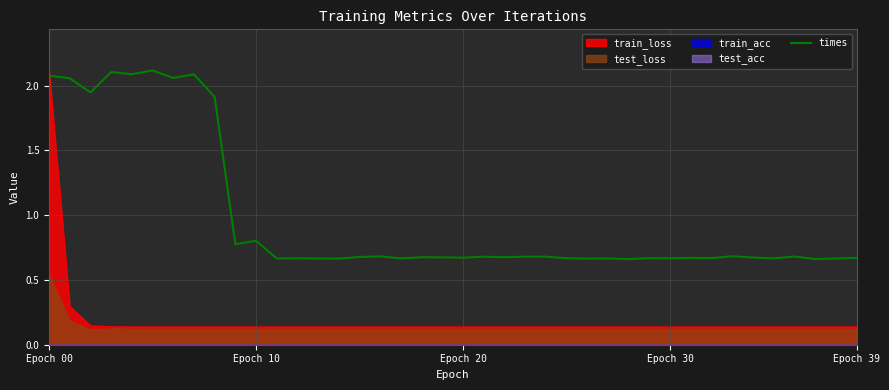

How many points are higher than both their immediate neighbors (excluding endpoints)?

14